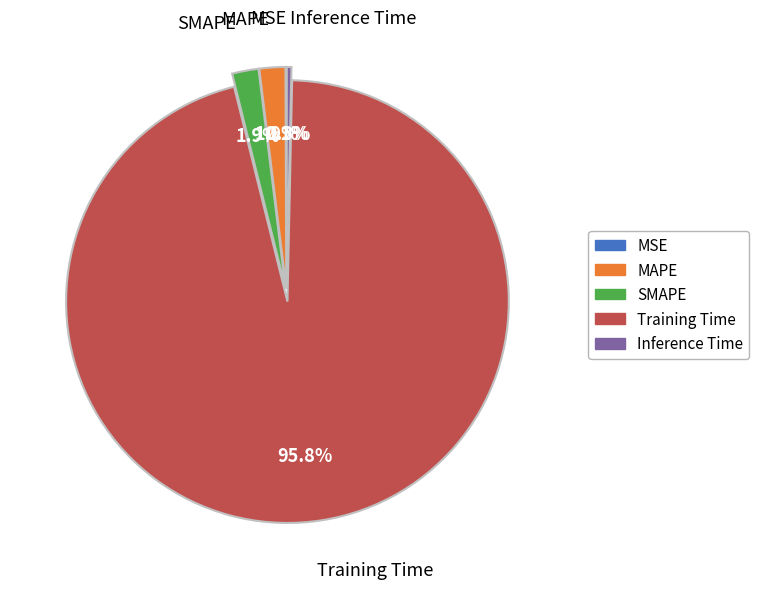

How much of the chart is everything except MAPE?

98.1%